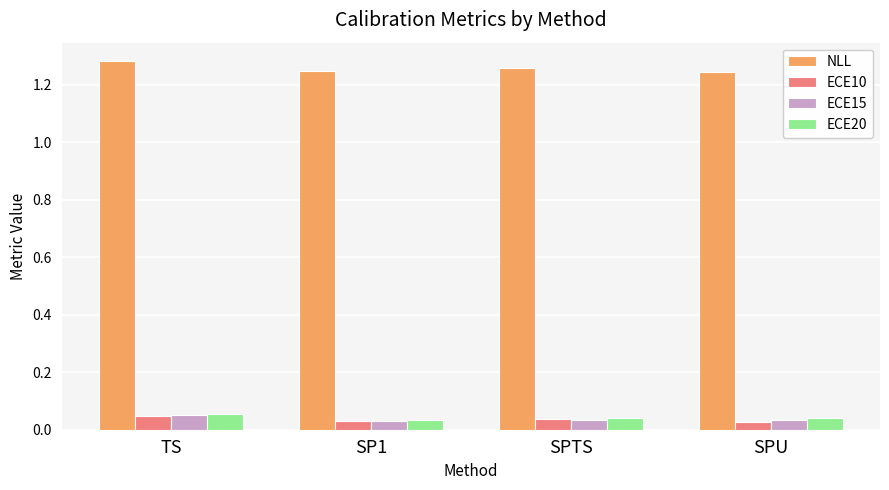

What position from the left is SP1?

2